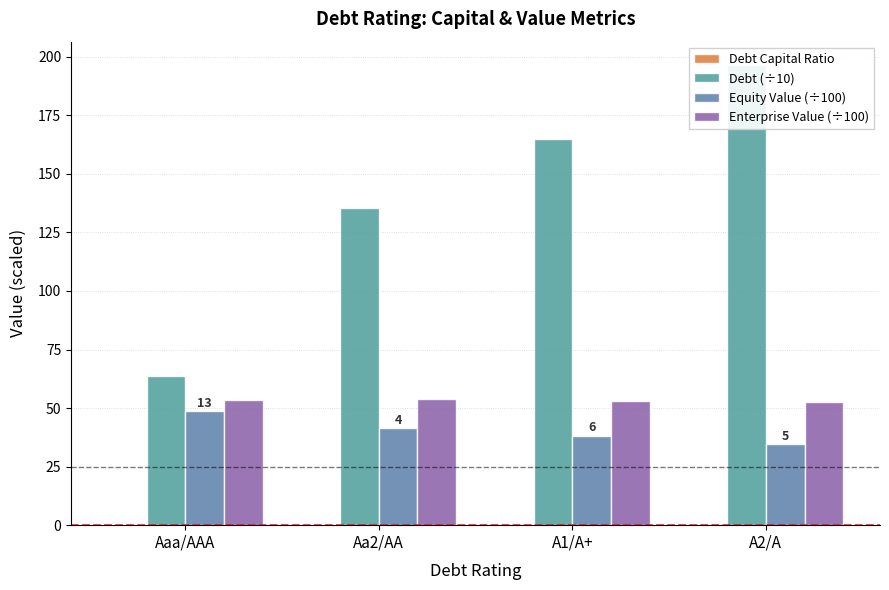

At which category is the sum across all series the highest?

A2/A